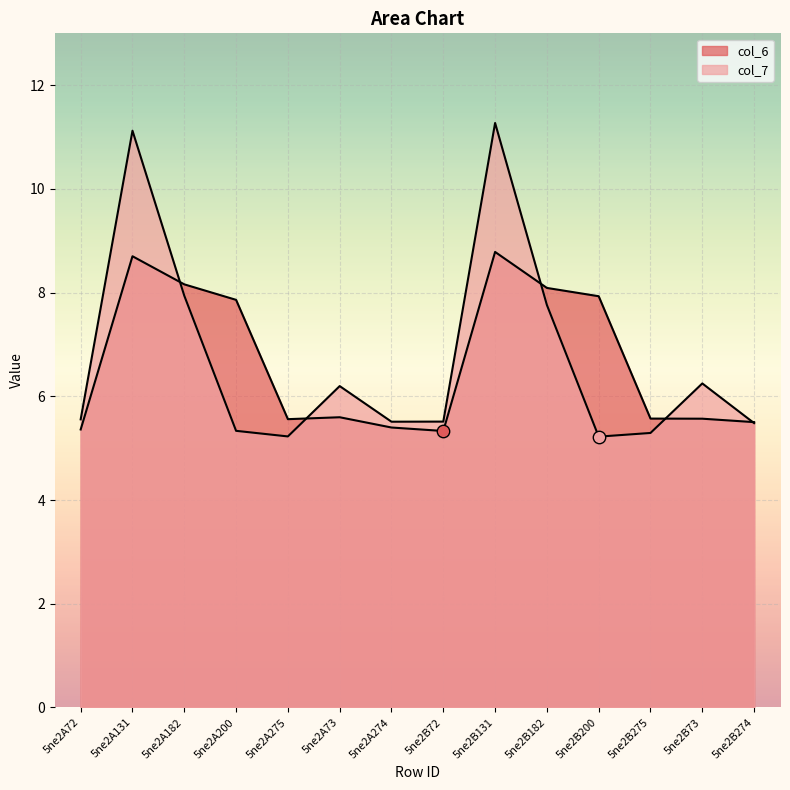

At which category is the sum across all series the highest?

5ne2B131